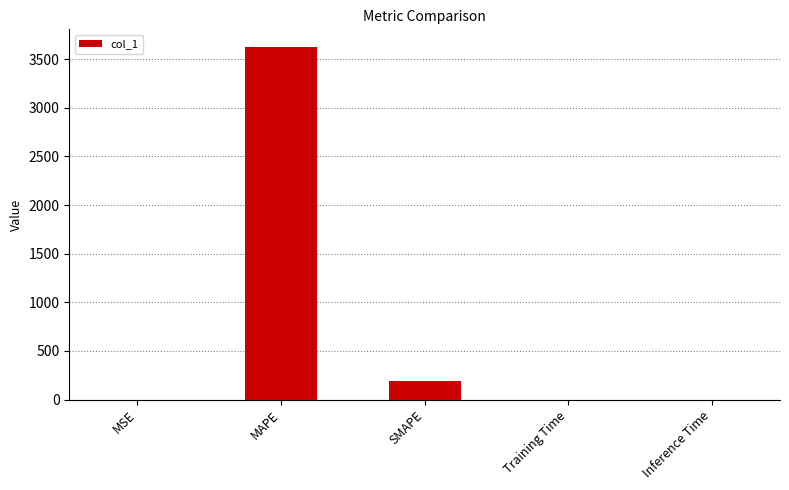

The chart shows a value of 3625.3 at MAPE. True or false?

True